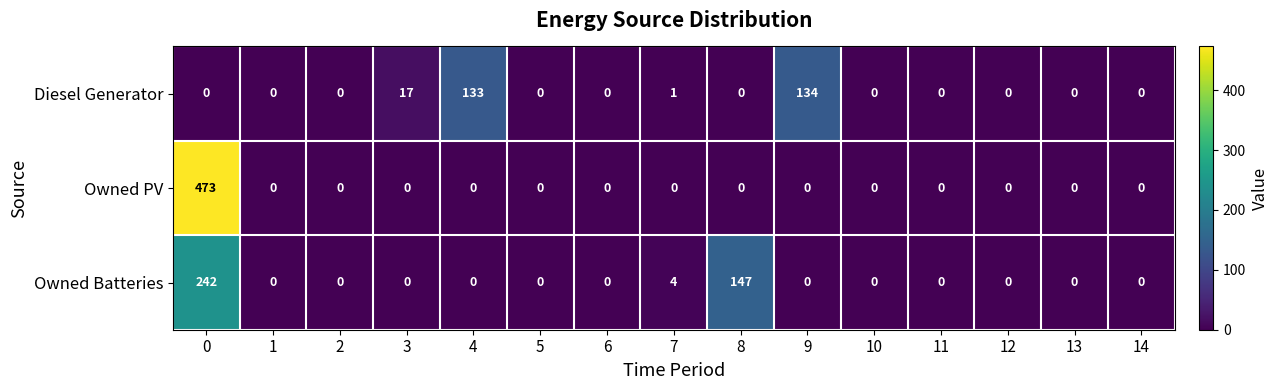

What is the difference between the second highest and minimum values in the Owned Batteries series?

147